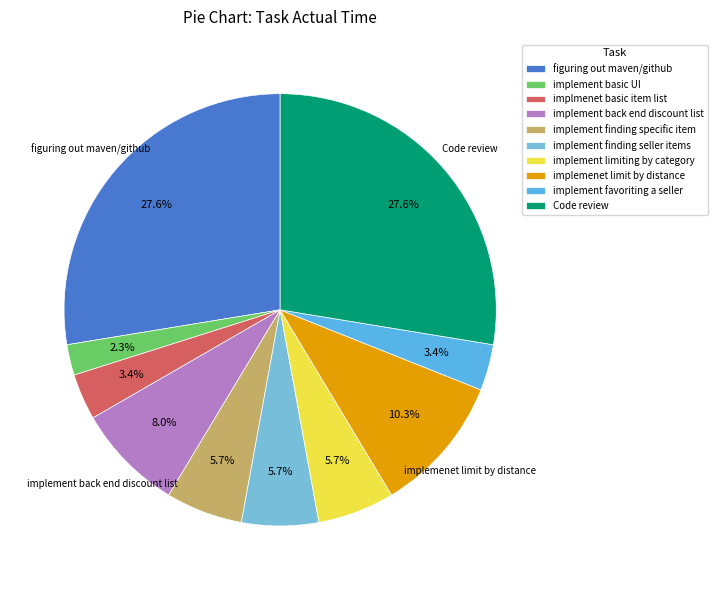

To the nearest percent, what is the combined percentage of implement limiting by category and implement finding specific item?

11%